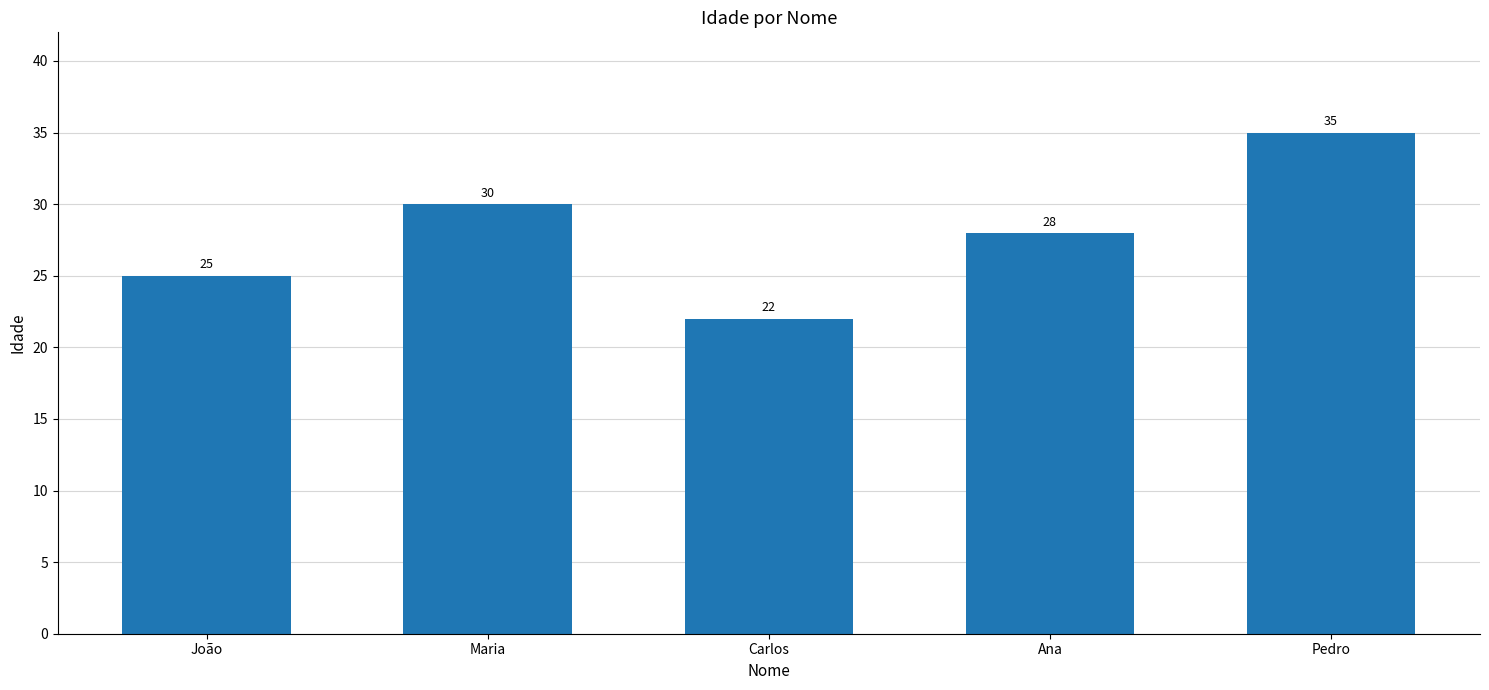

How many values are between 25 and 30?

3